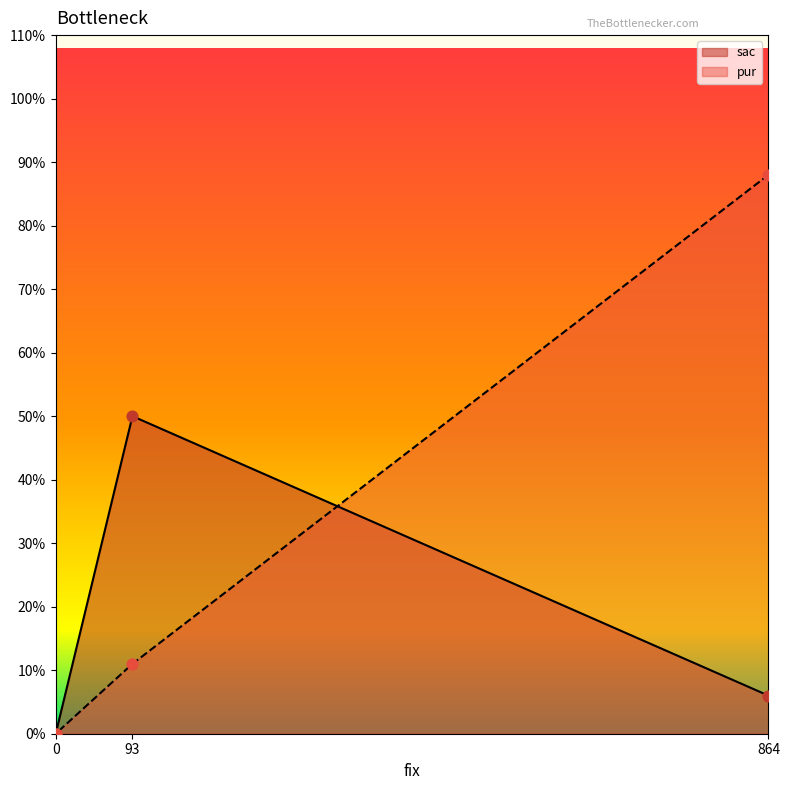

Which series reaches the minimum Y coordinate?

sac